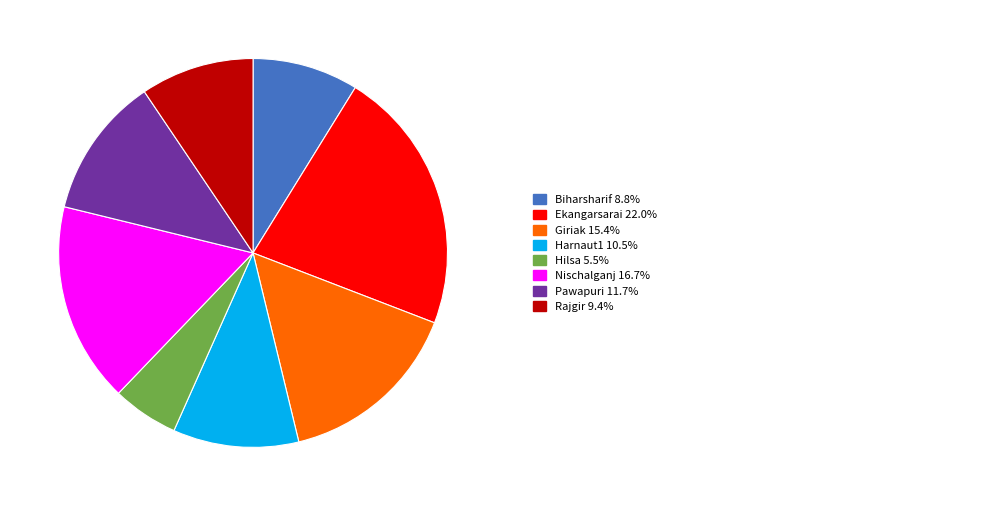

Which category has the biggest portion of the pie?

Ekangarsarai